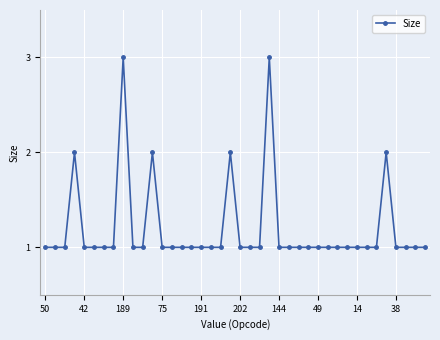

What is the value of the 19th point from the left?

1